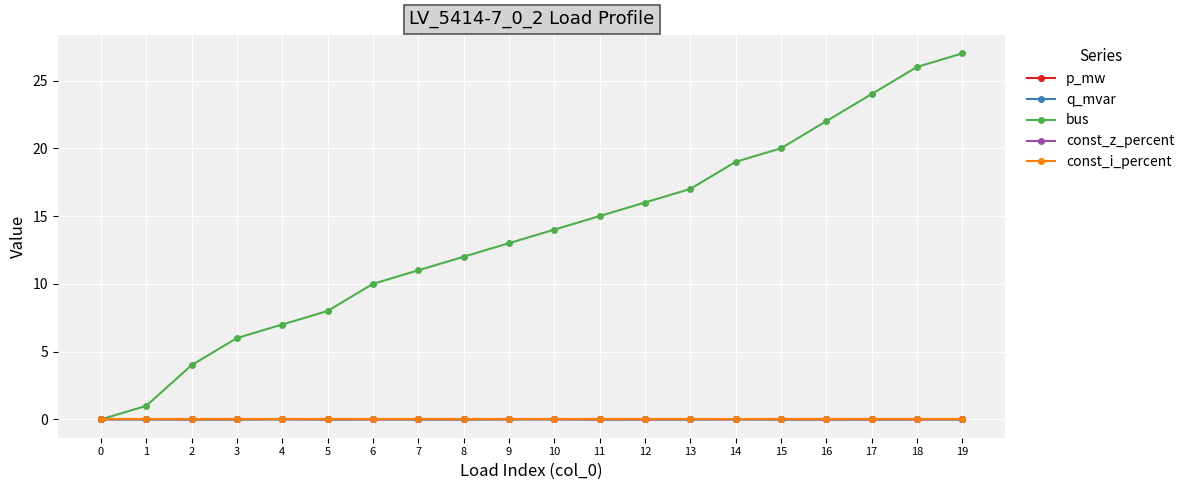

Does the chart have visible grid lines?

Yes